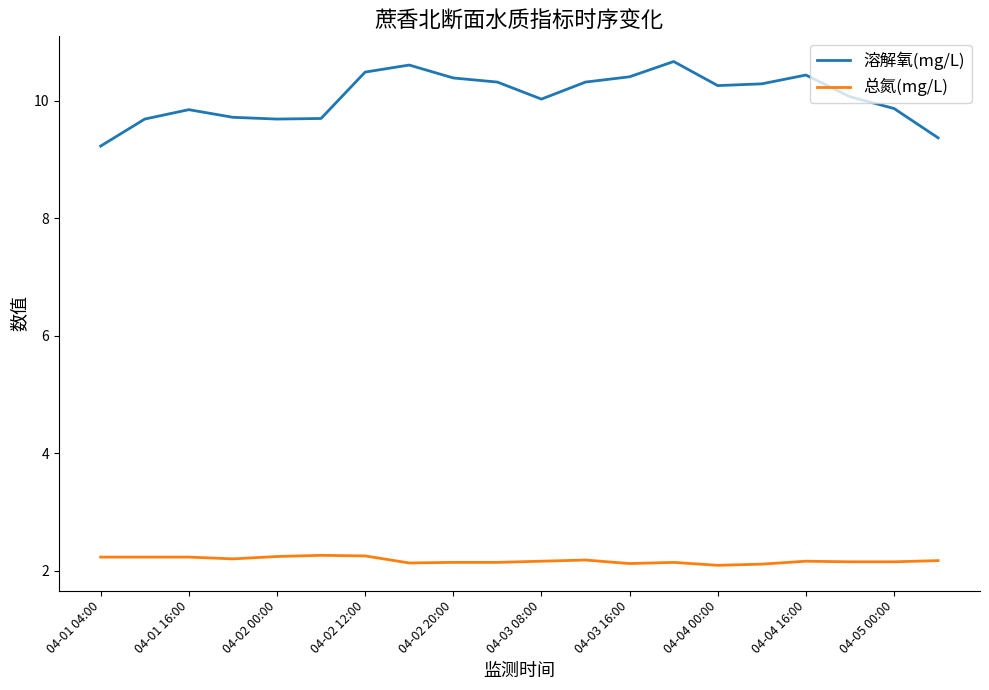

True or false: 溶解氧(mg/L) and 总氮(mg/L) cross at least once.

False